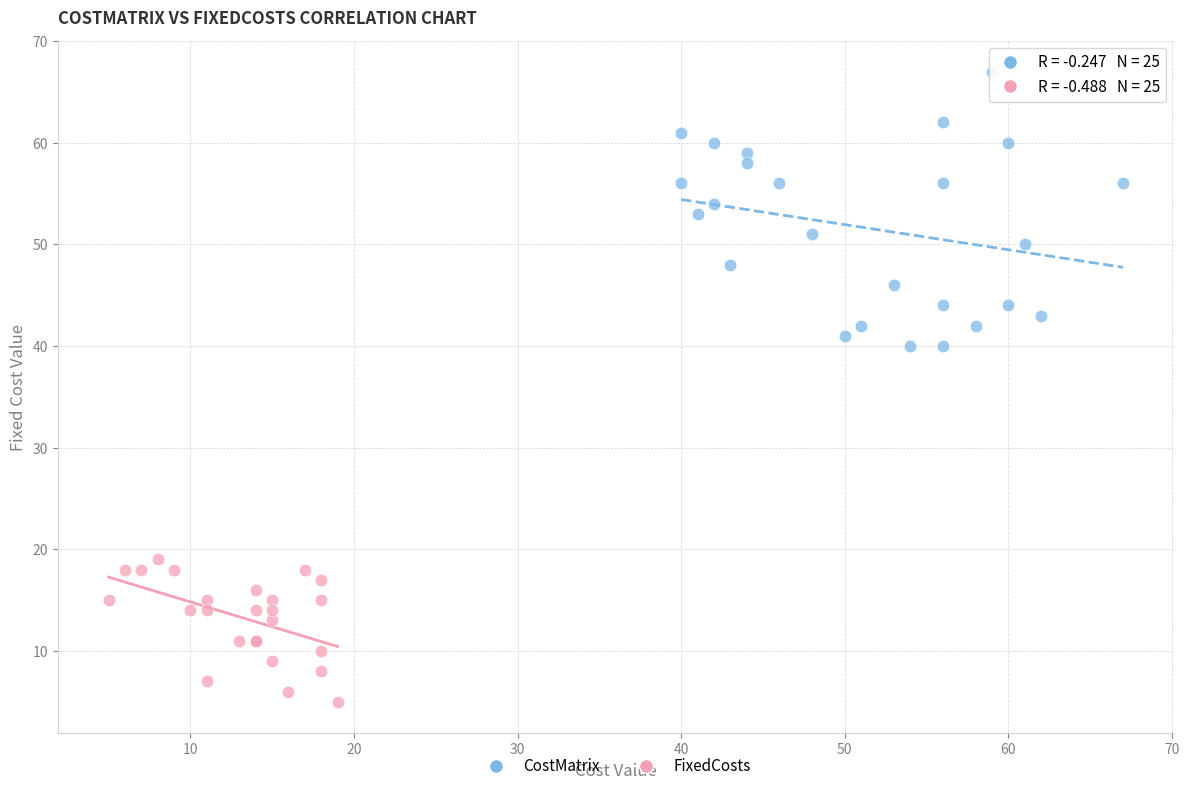

Which series has the widest spread of Y values?

CostMatrix